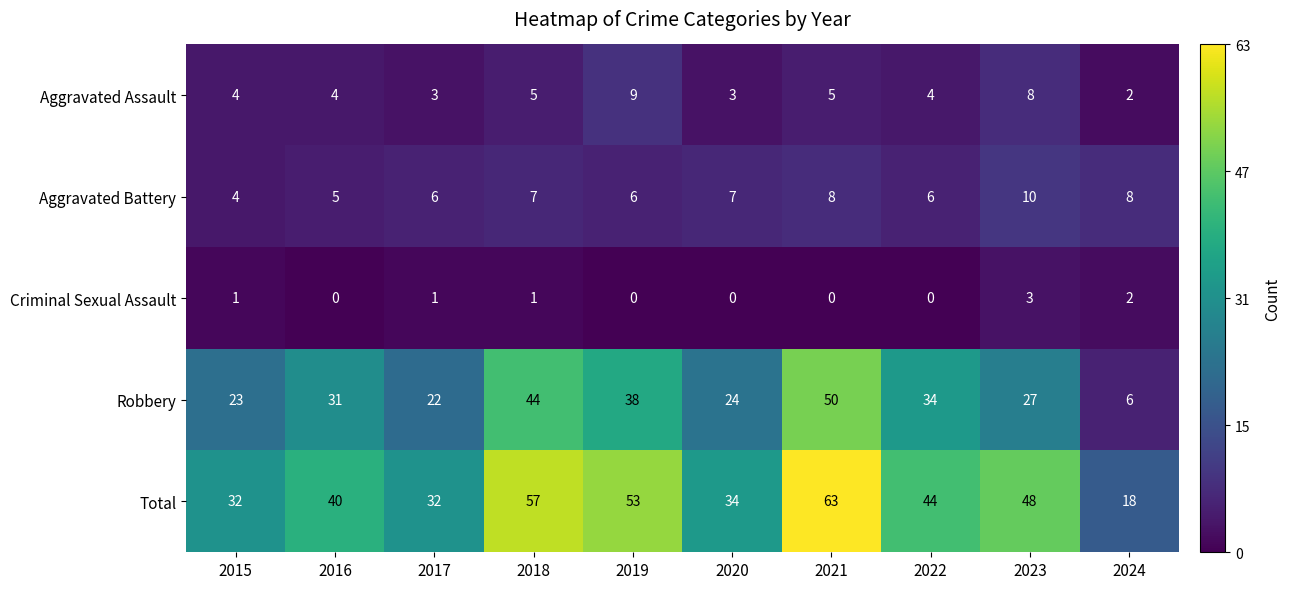

What is the difference between the maximum and minimum values in the Aggravated Assault series?

7